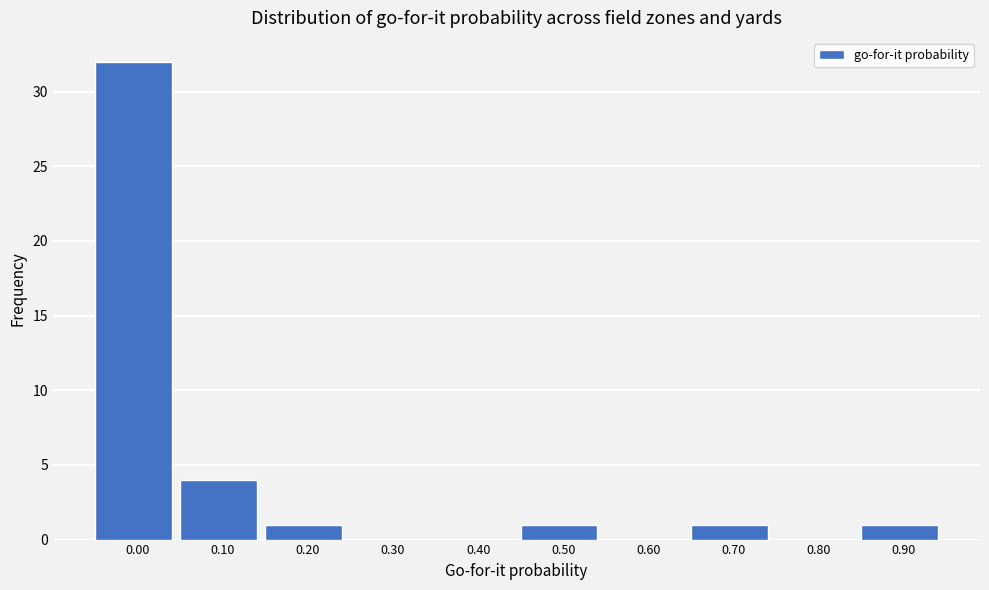

Reading left to right, list all the values displayed in this chart.

0.00=32	0.10=4	0.20=1	0.30=0	0.40=0	0.50=1	0.60=0	0.70=1	0.80=0	0.90=1